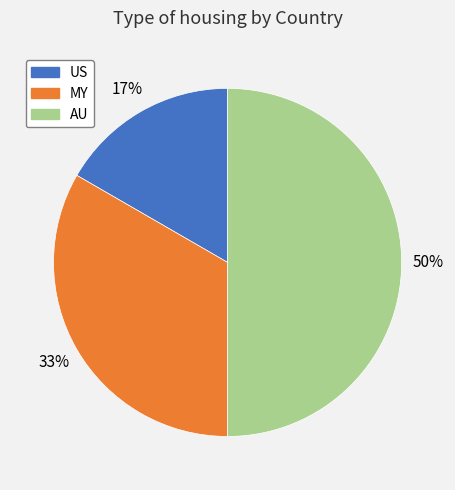

Approximately how many times larger is the value at US compared to MY?

0.5